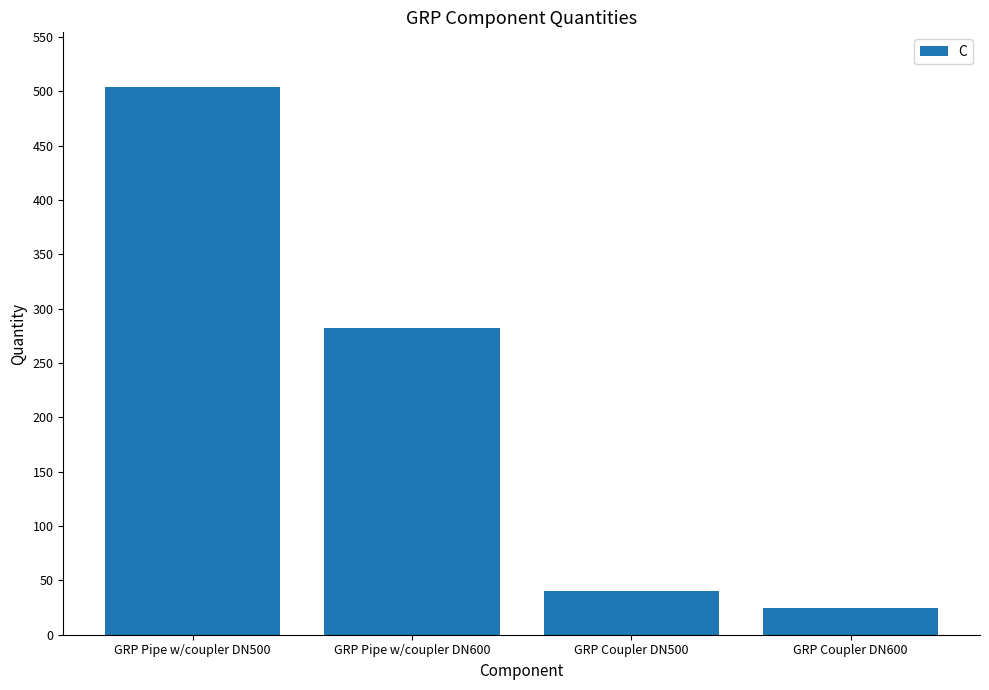

What is the value of the 2nd bar from the left?

282